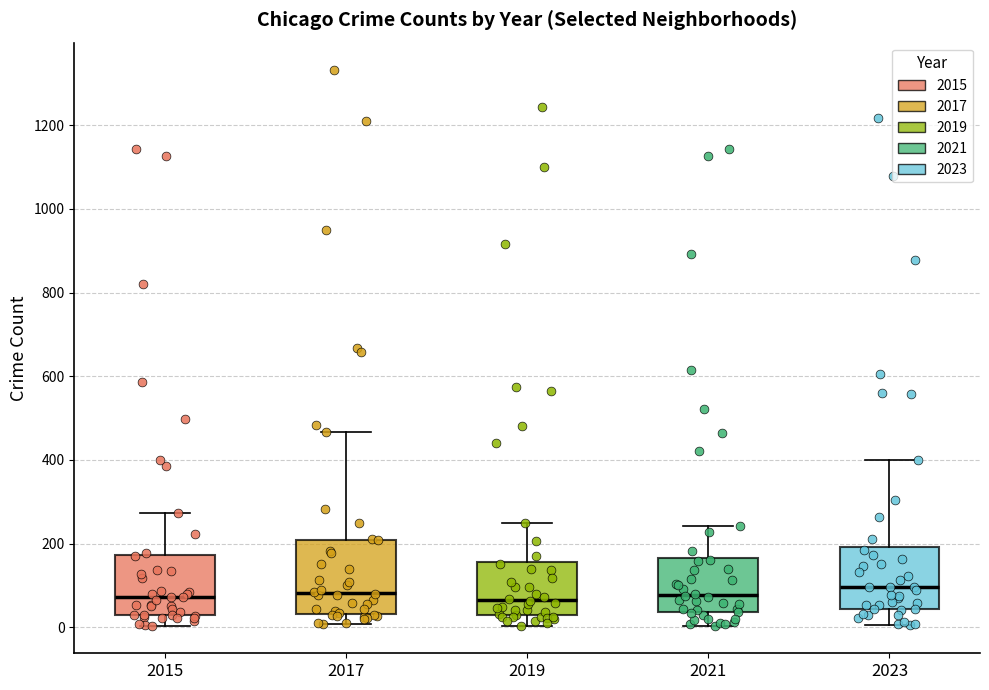

Reading left to right, transcribe this box plot: for each box, give where its median line is, the range the box spans, and where its two whiskers end, as read against the y-axis. The values are not printed on the chart, so give them approximately, as read against the axis.

2015: median 80, box 40 to 180, whiskers 0 to 280
2017: median 80, box 40 to 200, whiskers 0 to 460
2019: median 60, box 20 to 160, whiskers 0 to 240
2021: median 80, box 40 to 160, whiskers 0 to 240
2023: median 100, box 40 to 200, whiskers 0 to 400